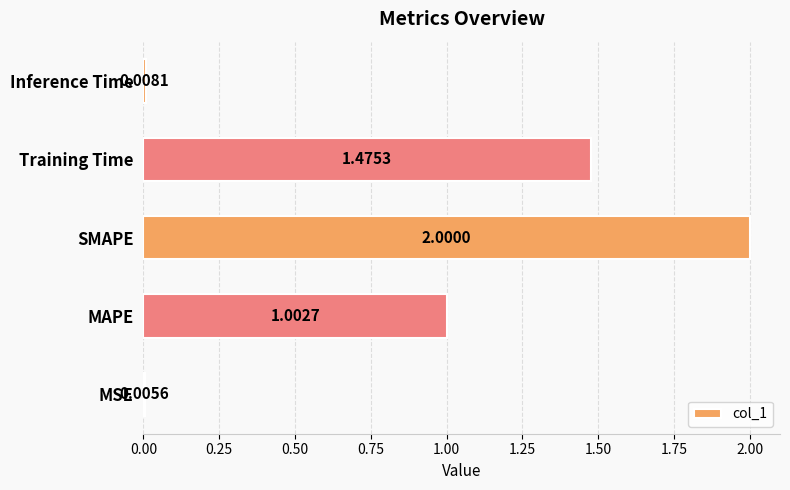

At which label is the value closest to 1?

MAPE